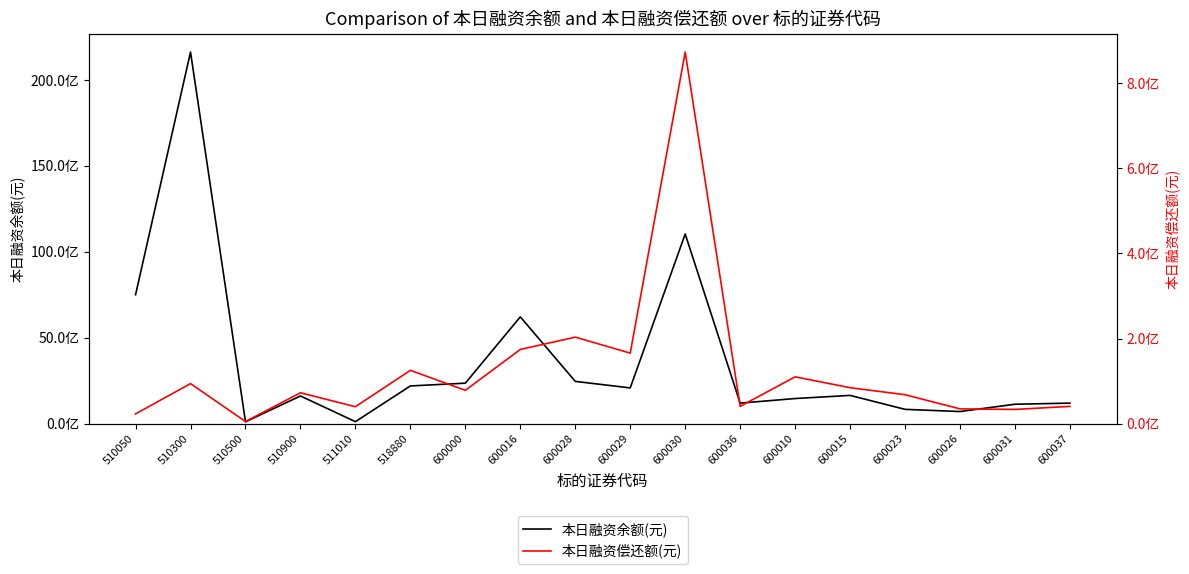

What are all the series names shown in the legend?

本日融资余额(元), 本日融资偿还额(元)